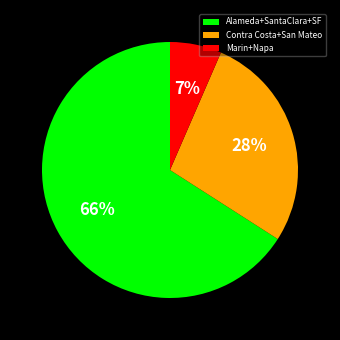

How many slices are in this pie chart?

3